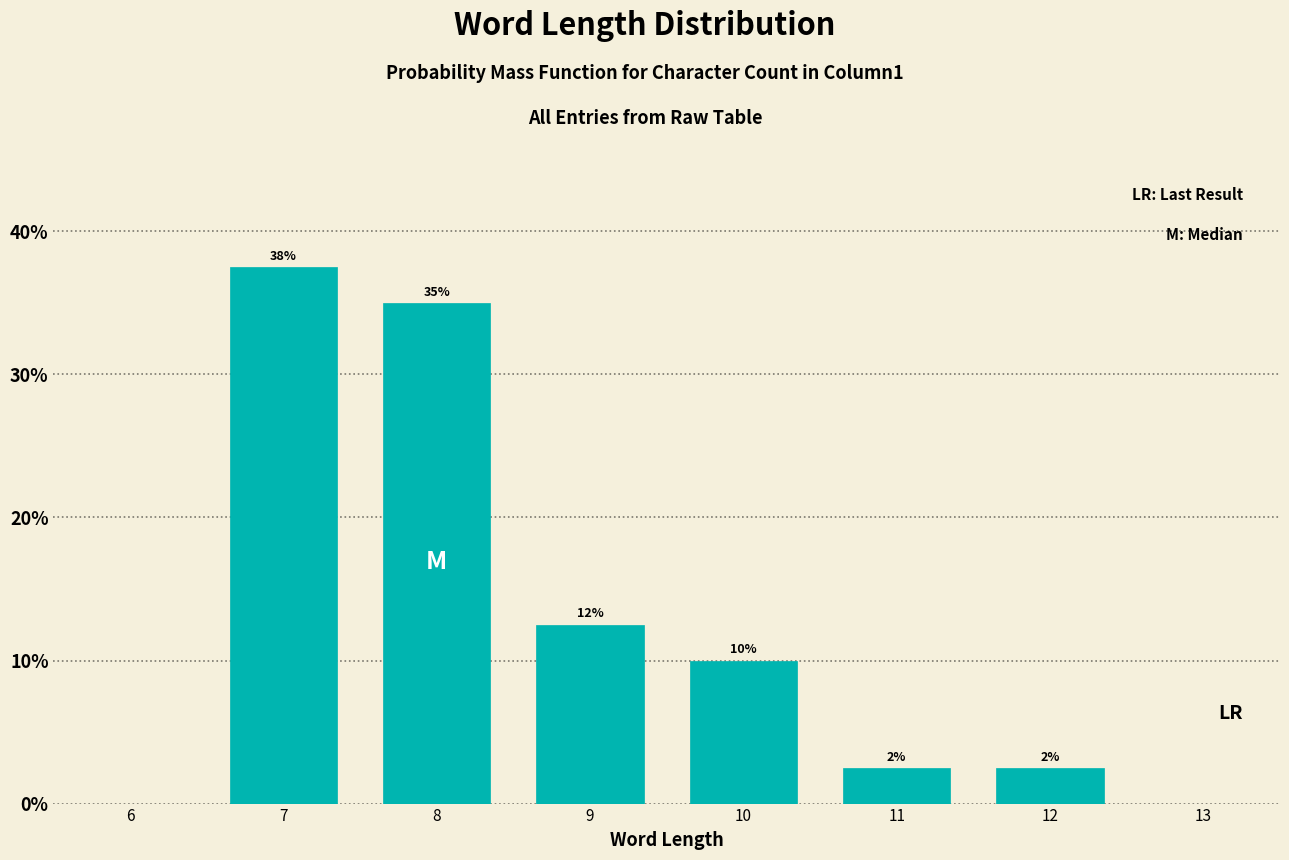

How many bars are there in total?

6